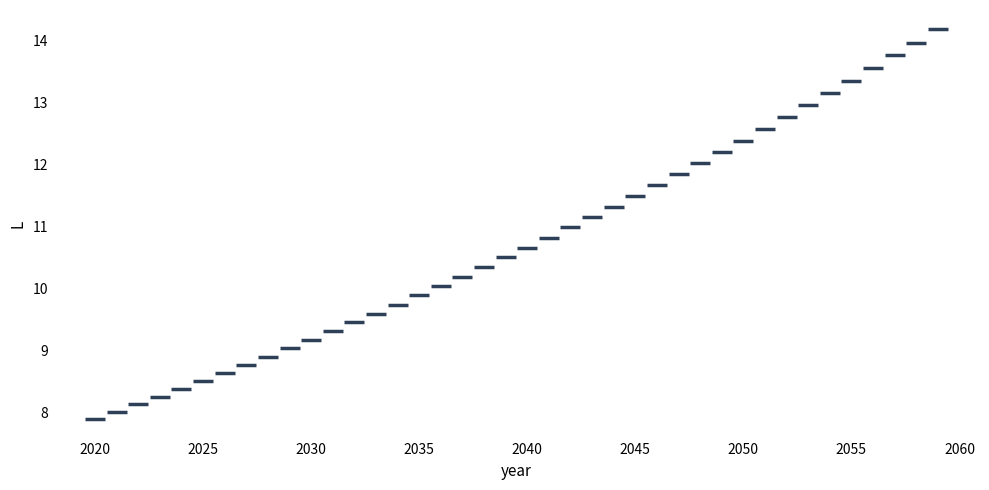

What is the range of Y values (max minus min)?

6.3